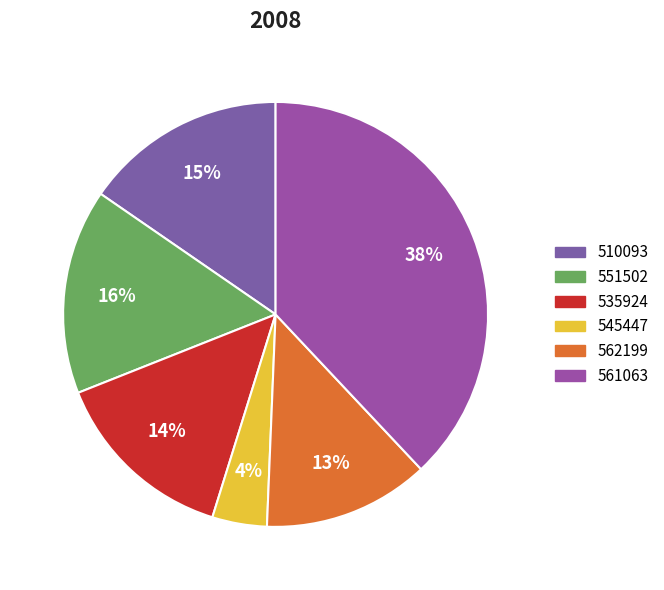

To the nearest percent, what is the average slice percentage?

17%